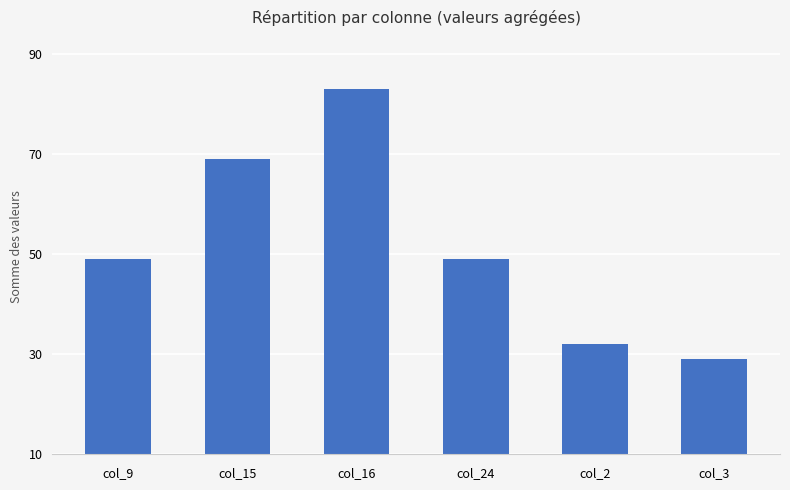

Is it true that the value at col_16 is 83?

True